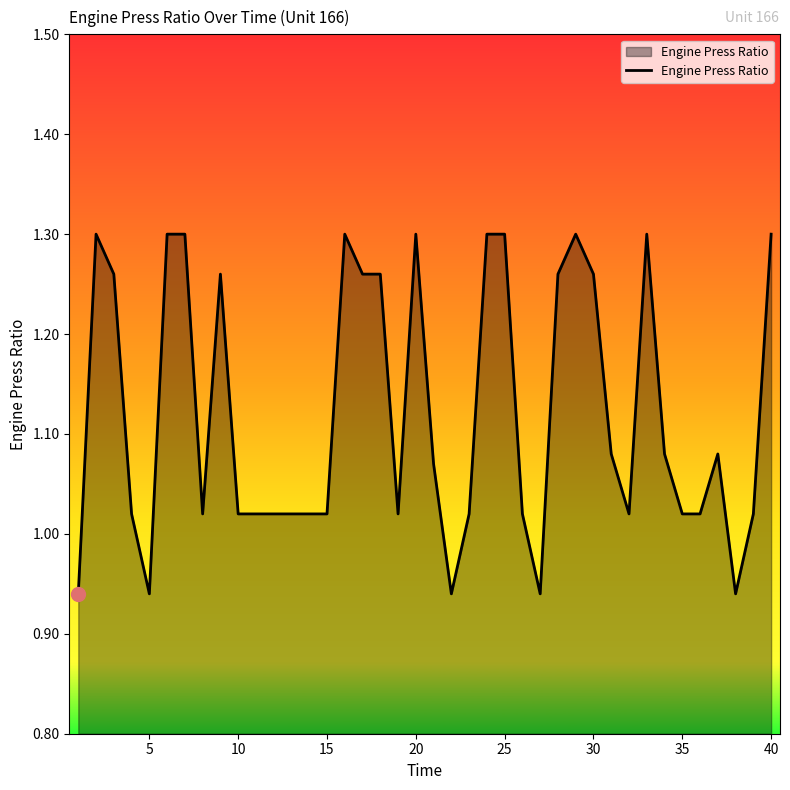

Does the chart have visible grid lines?

No